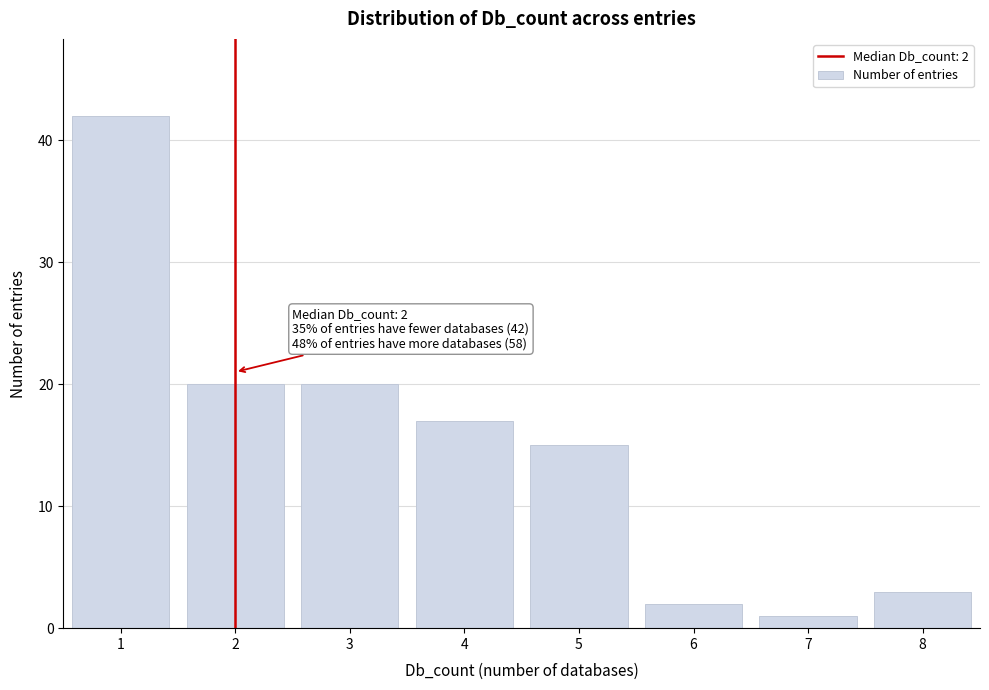

Over which range of the x-axis is the bar tallest?

0.5 to 1.5